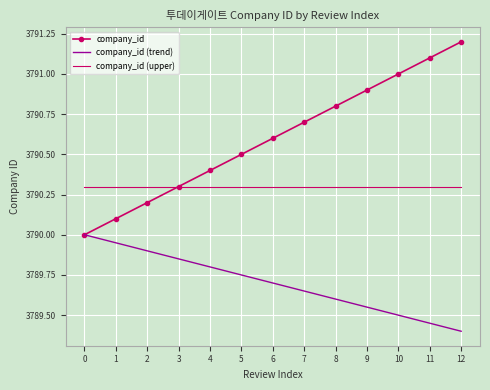

What is the lowest value of the company_id series?

3790.0